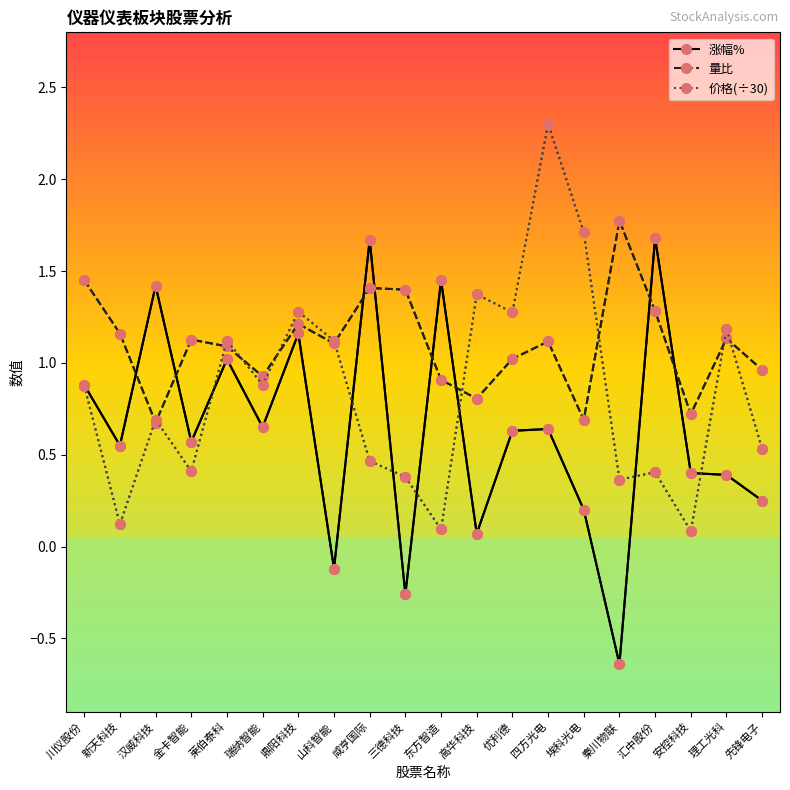

The value of 涨幅% at 三德科技 is -0.4. True or false?

False